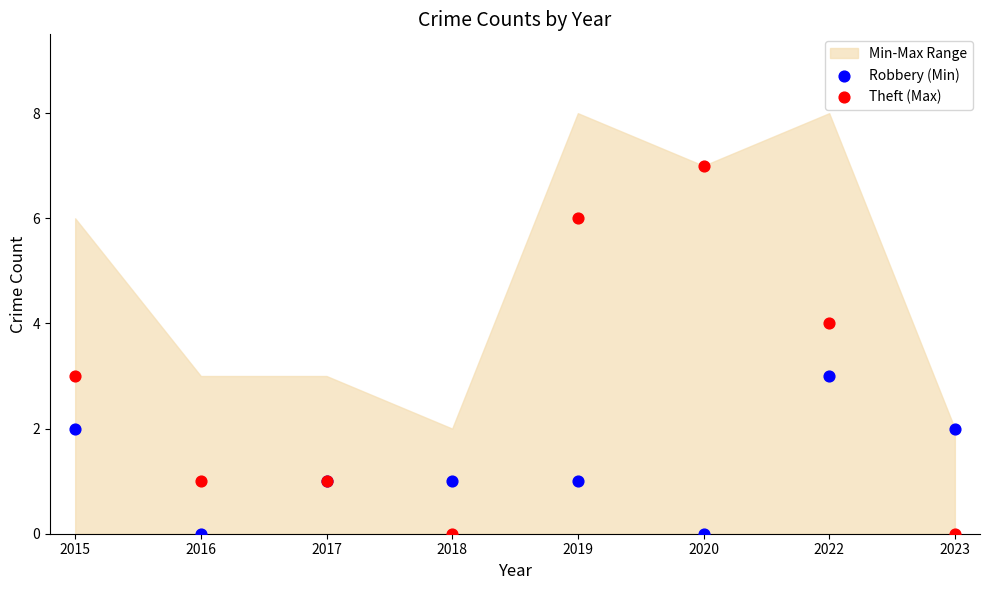

Which series has the largest Y range (max minus min)?

Theft (Max)